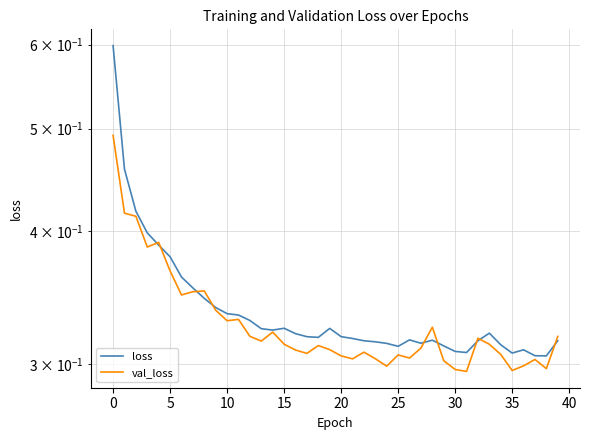

Rank the series by their average value, from lowest to highest.

val_loss, loss